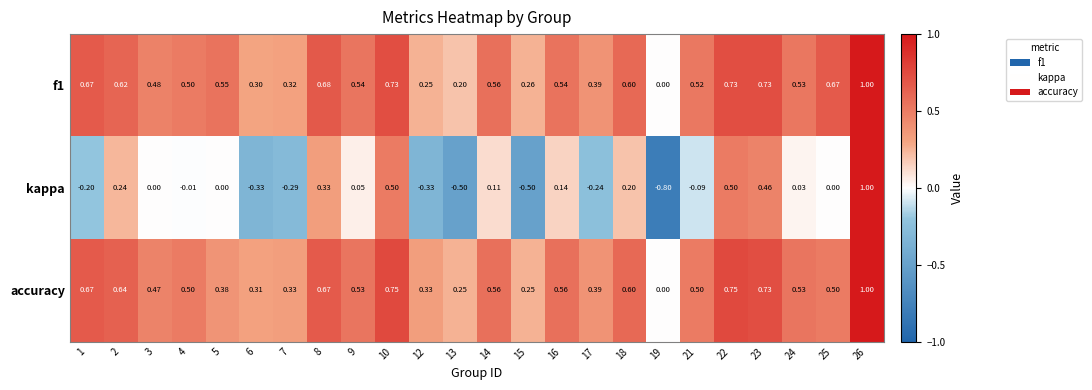

At which category does the chart reach its minimum across all series?

19